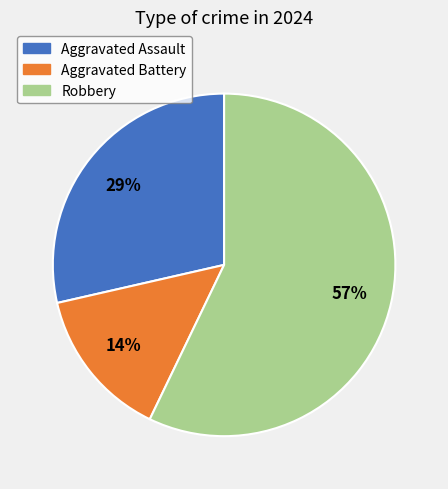

Between Aggravated Assault and Aggravated Battery, which is larger?

Aggravated Assault